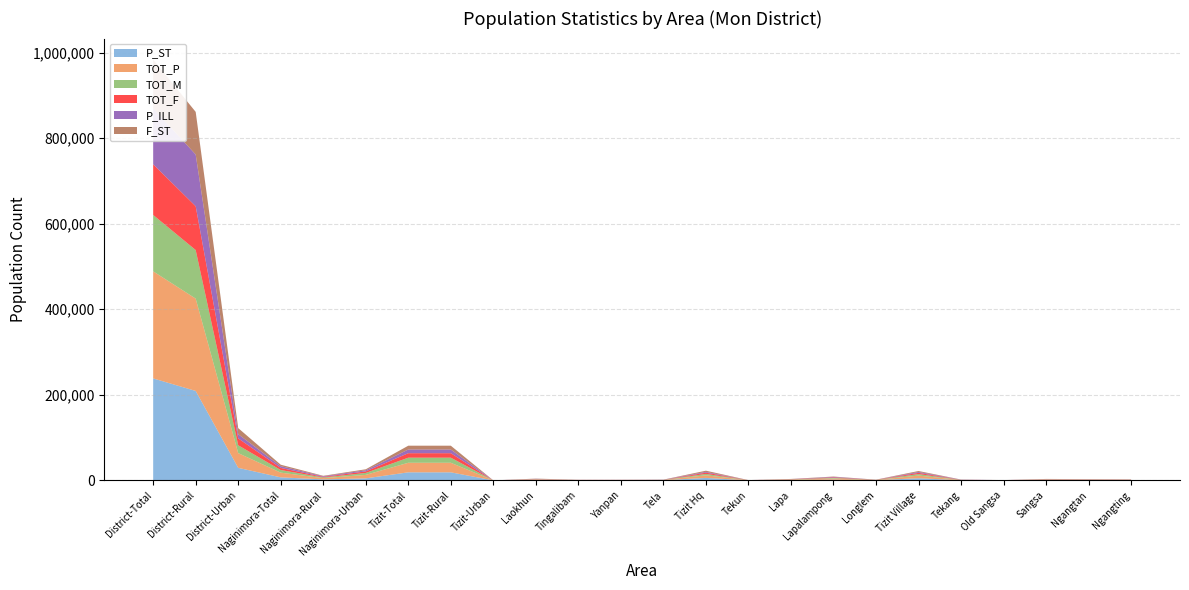

Reading right to left, transcribe all the data shown in this chart.

P_ST: 556	545	730	161	388	4999	443	1614	882	157	5729	412	337	338	1022	0	18798	18798	4718	2315	7033	29273	209012	238285
TOT_P: 672	840	942	161	469	6274	444	2639	885	172	6161	415	370	378	1042	0	22352	22352	8116	2907	11023	34444	215816	250260
TOT_M: 344	417	488	82	249	3471	234	1413	462	94	3241	224	184	188	535	0	11895	11895	4551	1541	6092	18284	113469	131753
TOT_F: 328	423	454	79	220	2803	210	1226	423	78	2920	191	186	190	507	0	10457	10457	3565	1366	4931	16160	102347	118507
P_ILL: 292	379	366	80	452	2075	142	1248	258	95	1832	333	170	154	512	0	8590	8590	2659	1440	4099	9749	120885	130634
F_ST: 276	280	373	79	181	2250	210	807	423	70	2750	190	171	175	500	0	8953	8953	2322	1113	3435	14273	99669	113942